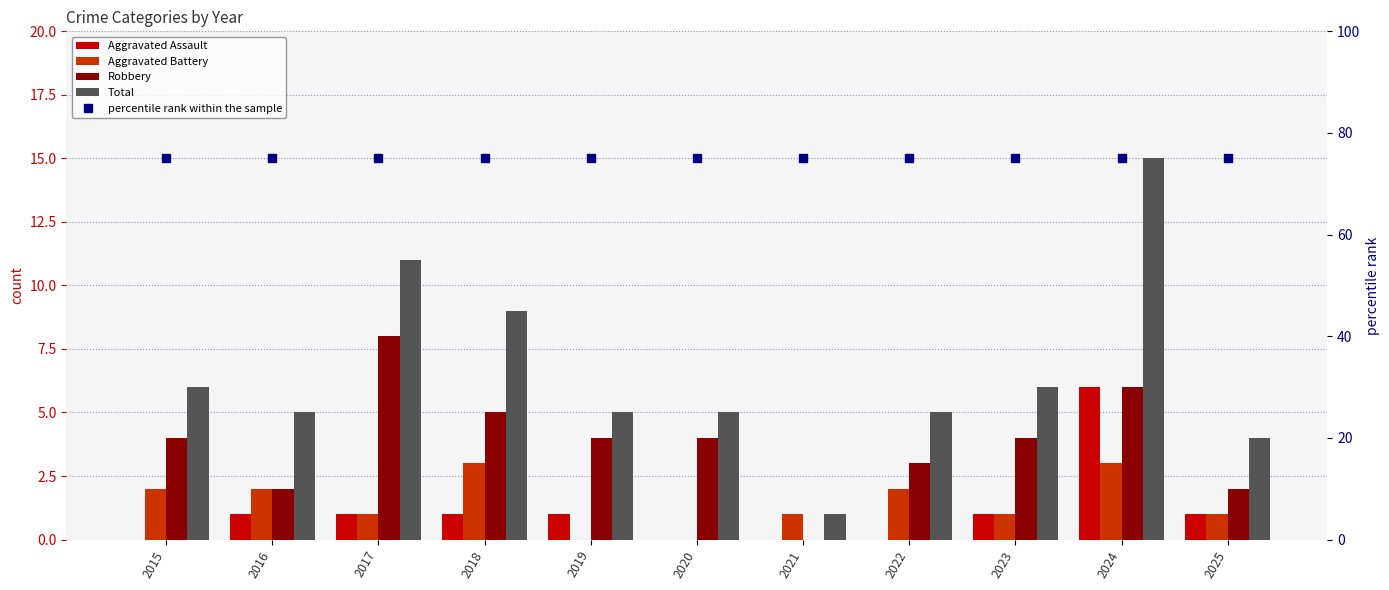

The value of Robbery at 2023 is 7. True or false?

False